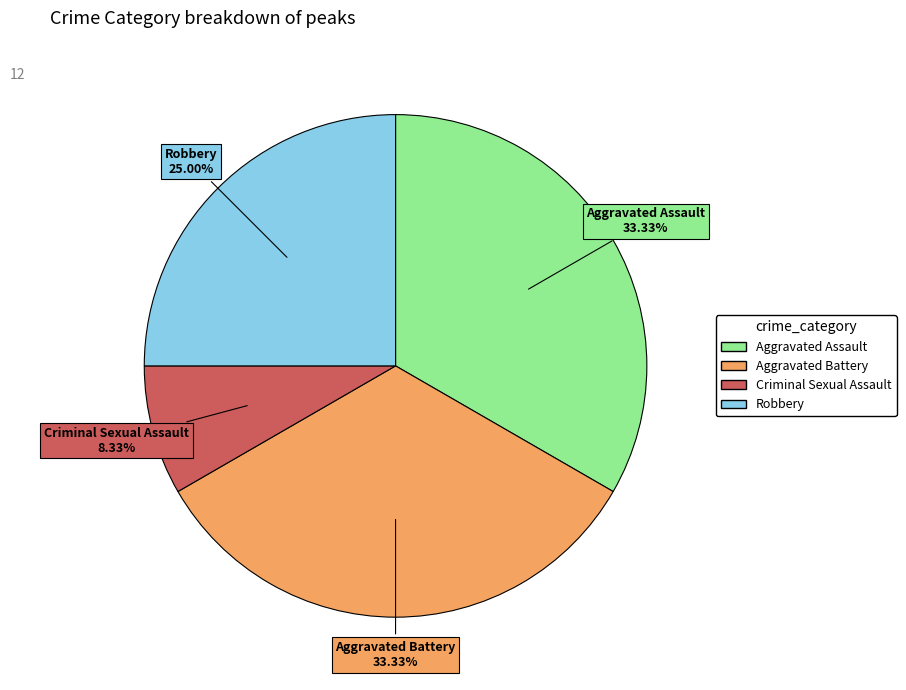

What is the total percentage of Aggravated Assault and Robbery?

58.3%